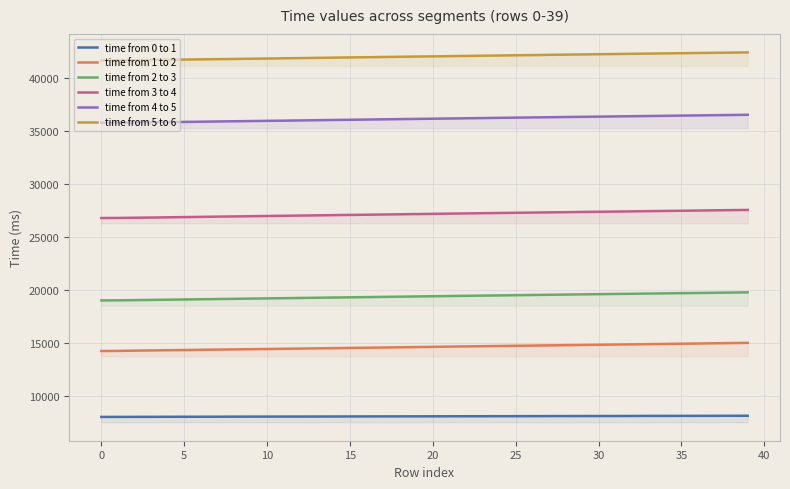

What is the difference between the time from 4 to 5 values at 12 and 16?

83